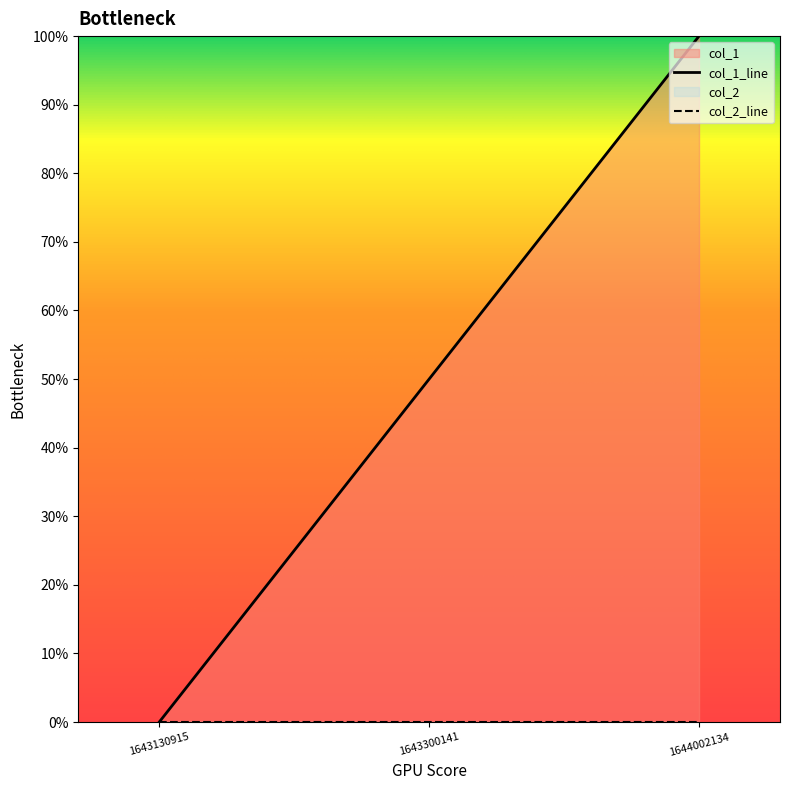

What is the greatest value displayed?

1.0